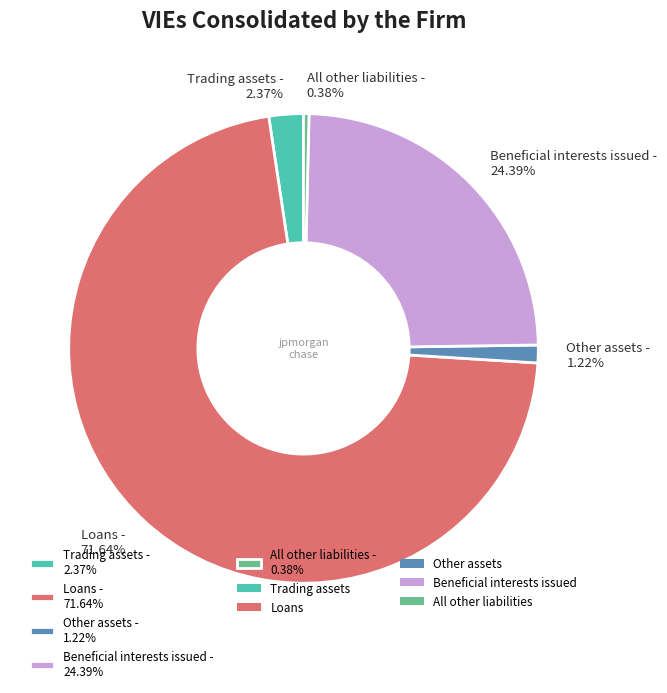

Which category has the biggest portion of the pie?

Loans